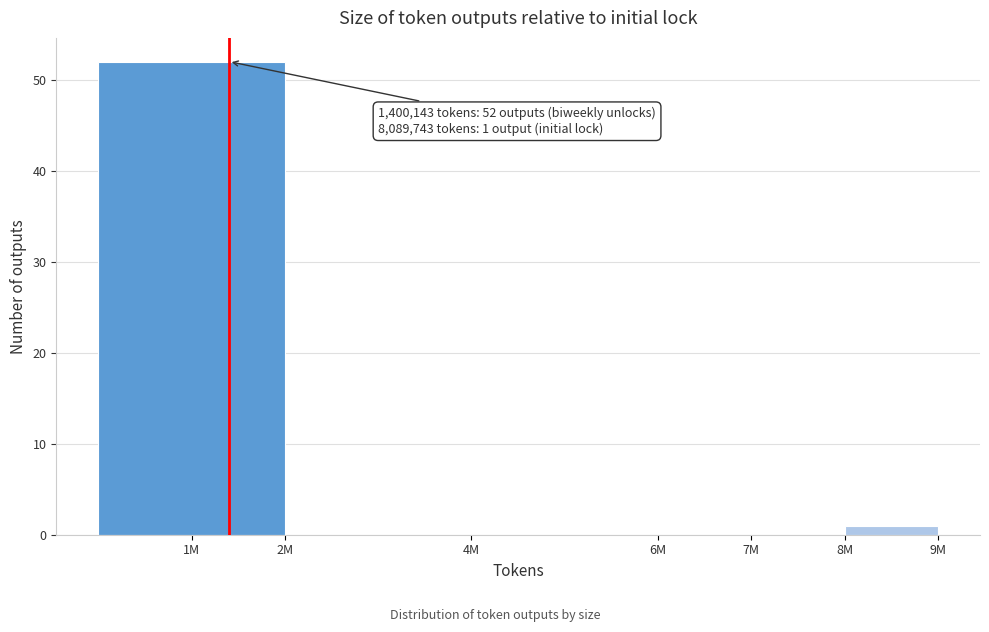

Reading right to left, transcribe all the data shown in this chart.

8M=1	7M=0	6M=0	4M=0	2M=0	1M=52